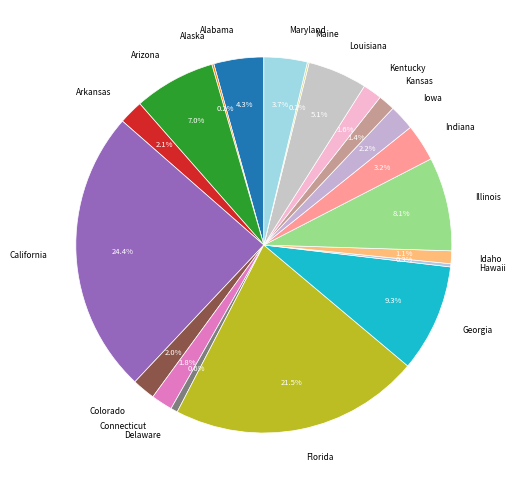

Is there any slice that represents more than half of the pie?

No